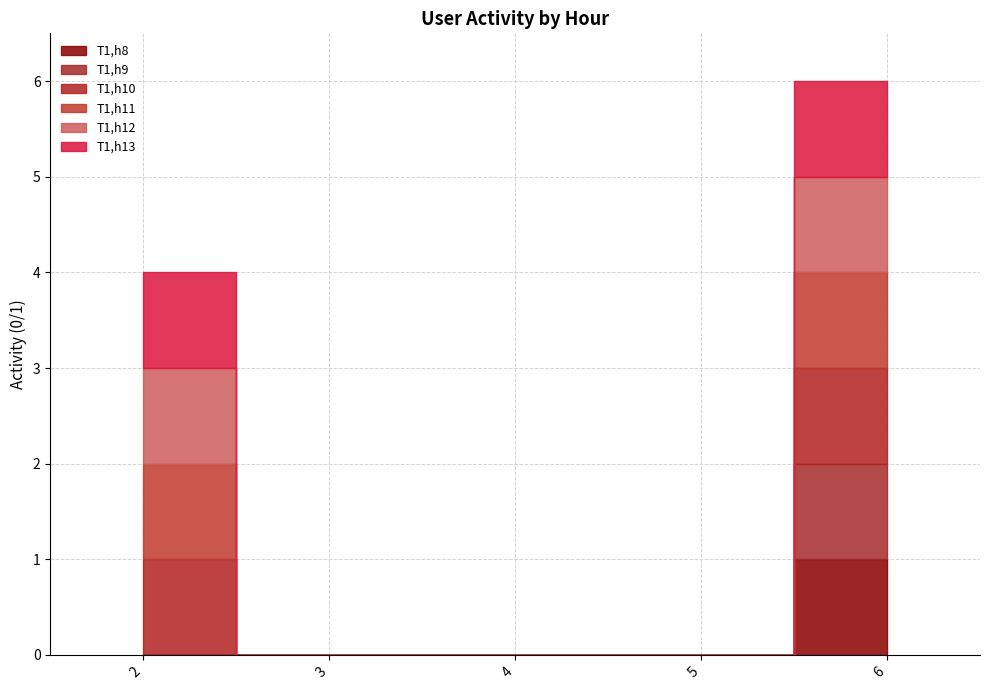

Is it true that T1,h12 equals 0 at 4?

True